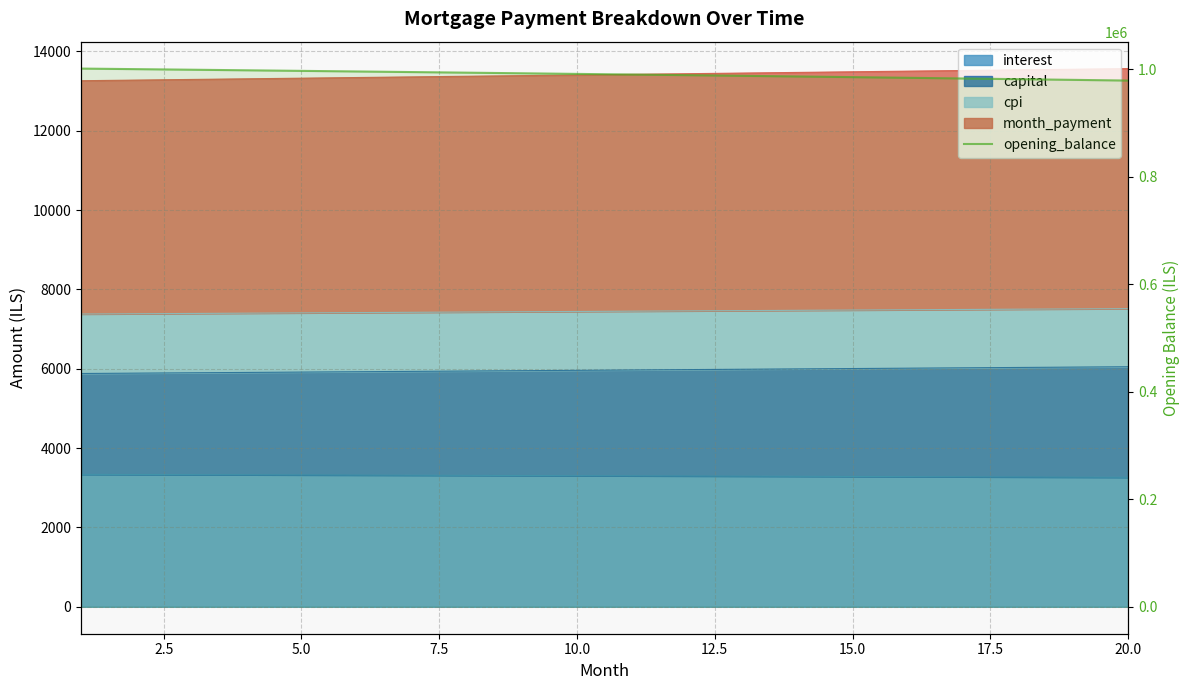

What is the value of the 8th point from the left?

993898.8